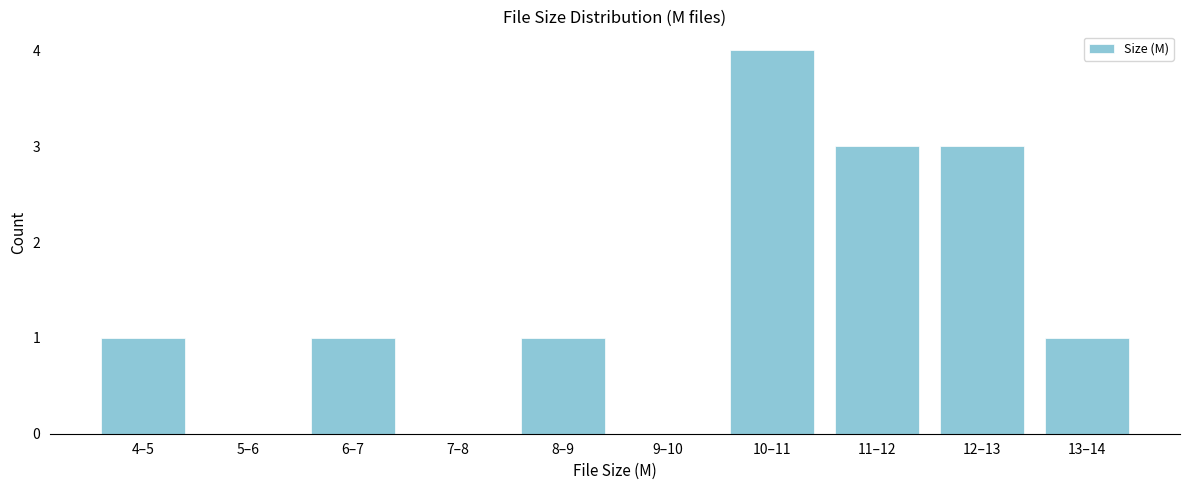

Reading left to right, extract all data points from this chart.

4–5=1	5–6=0	6–7=1	7–8=0	8–9=1	9–10=0	10–11=4	11–12=3	12–13=3	13–14=1